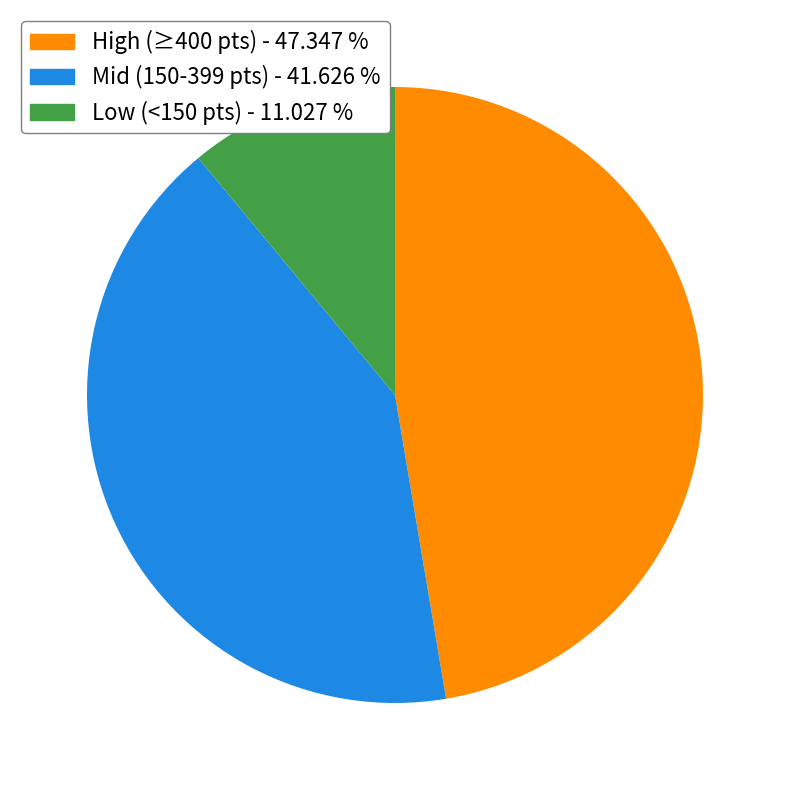

Is there any slice that represents more than half of the pie?

No